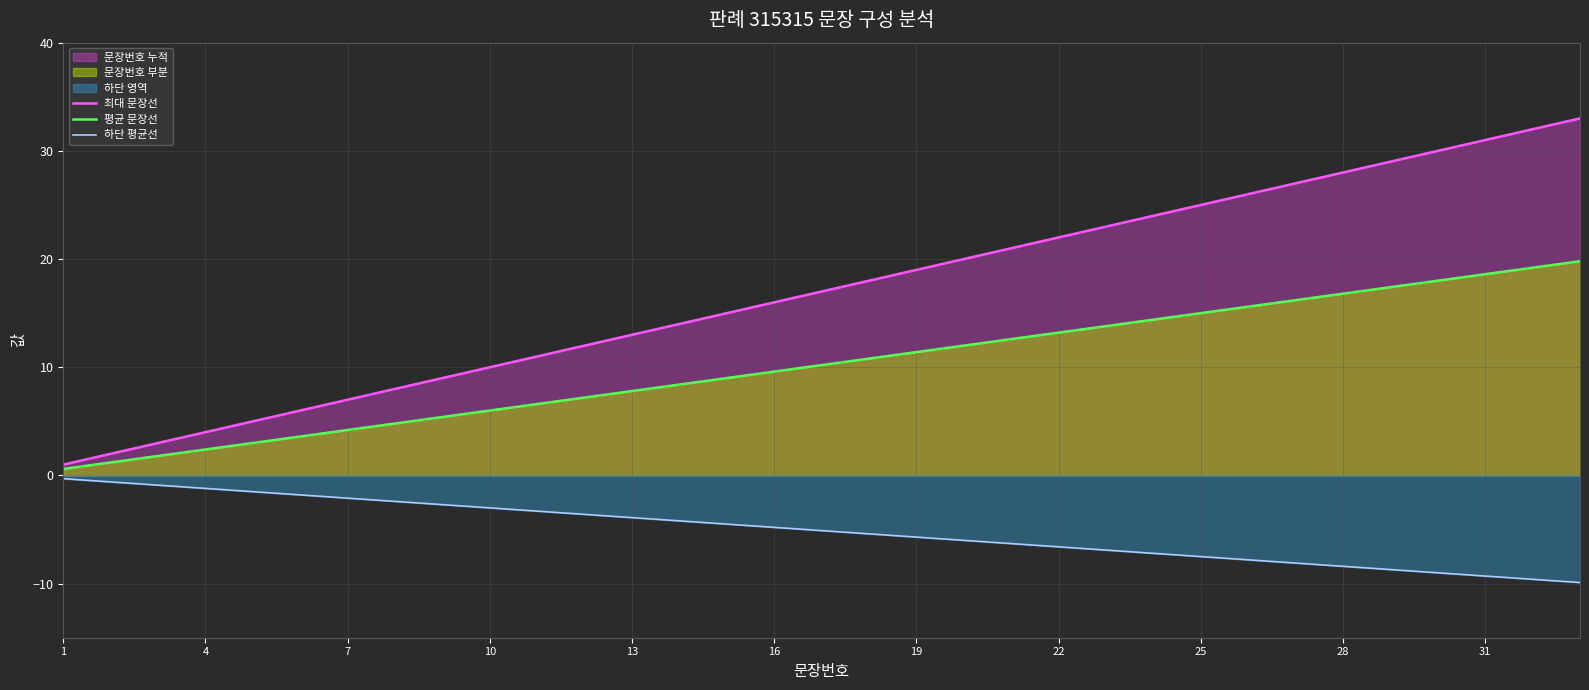

List the series in order of their peak value, highest first.

최대 문장선, 평균 문장선, 하단 평균선